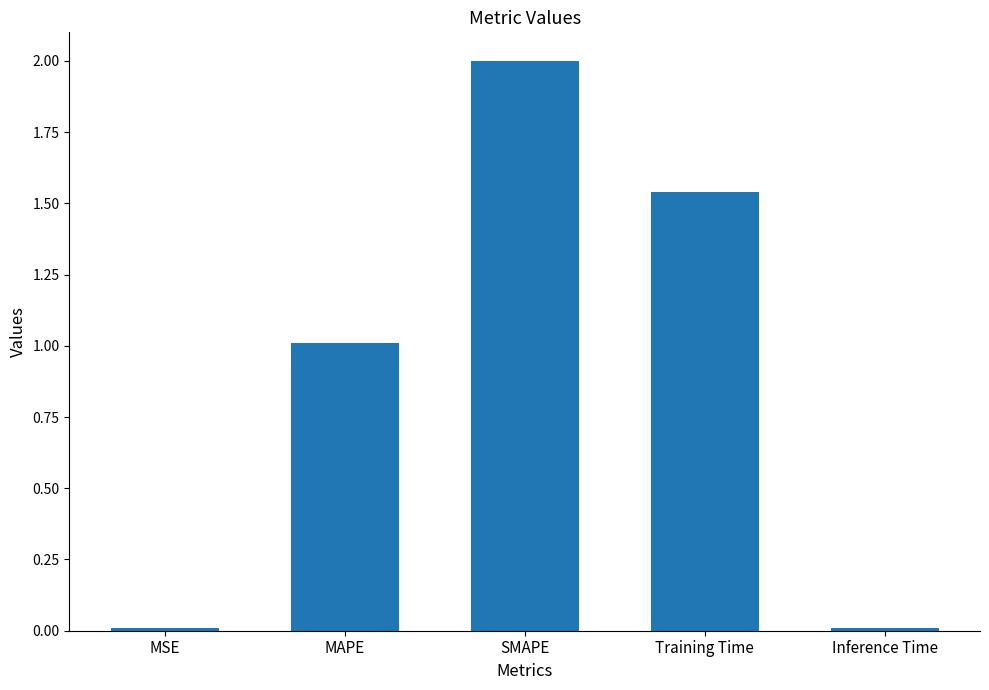

Which label corresponds to the largest value in the chart?

SMAPE